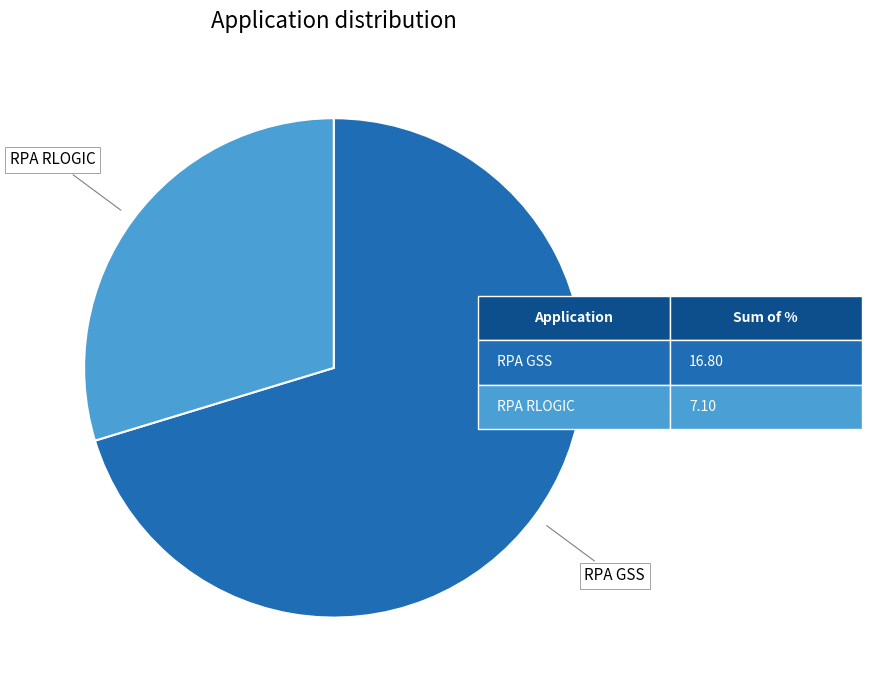

Rank the categories by value from lowest to highest.

RPA RLOGIC, RPA GSS